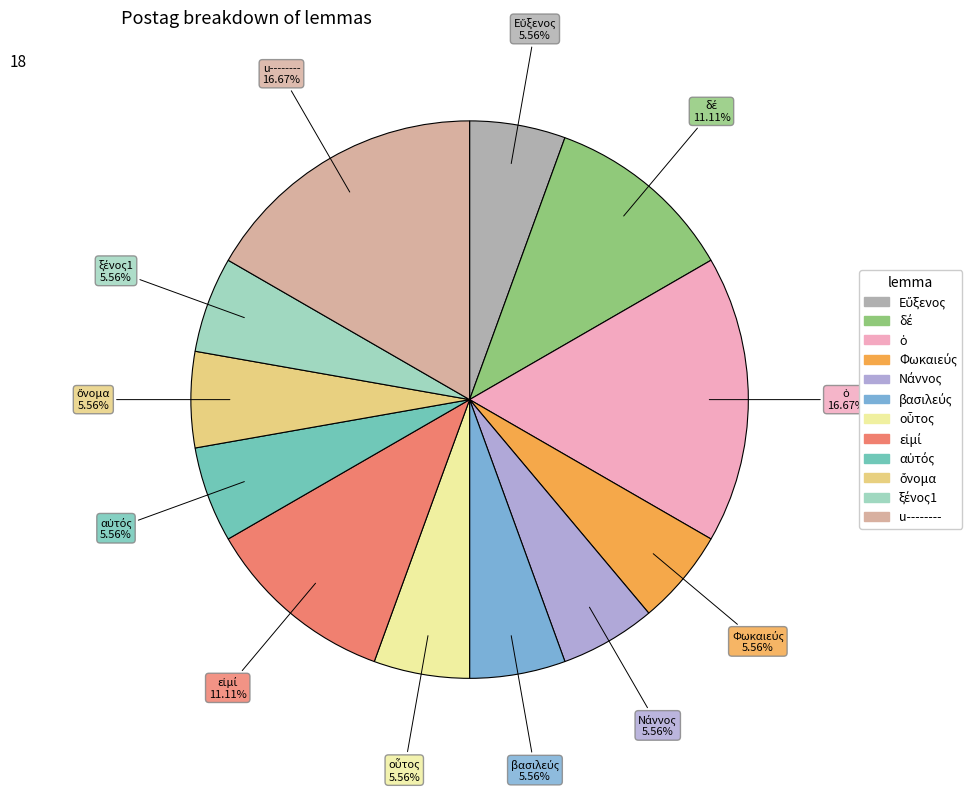

Is there a majority slice in this chart?

No